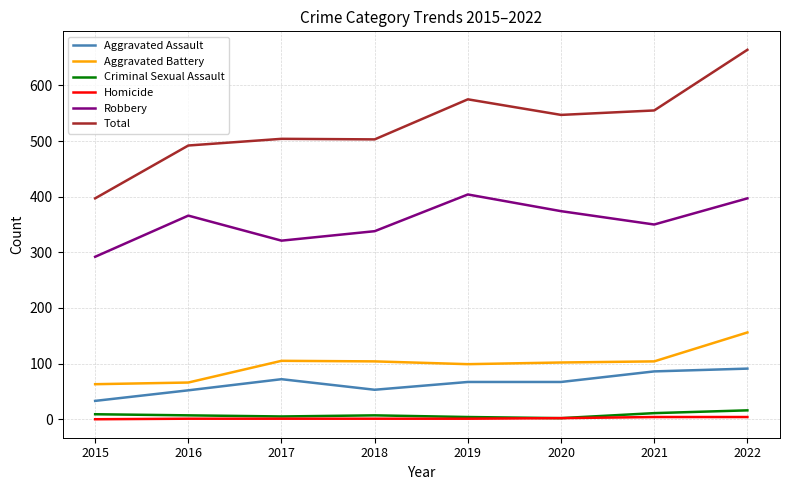

What is the spread (max minus min) of values at 2021?

551